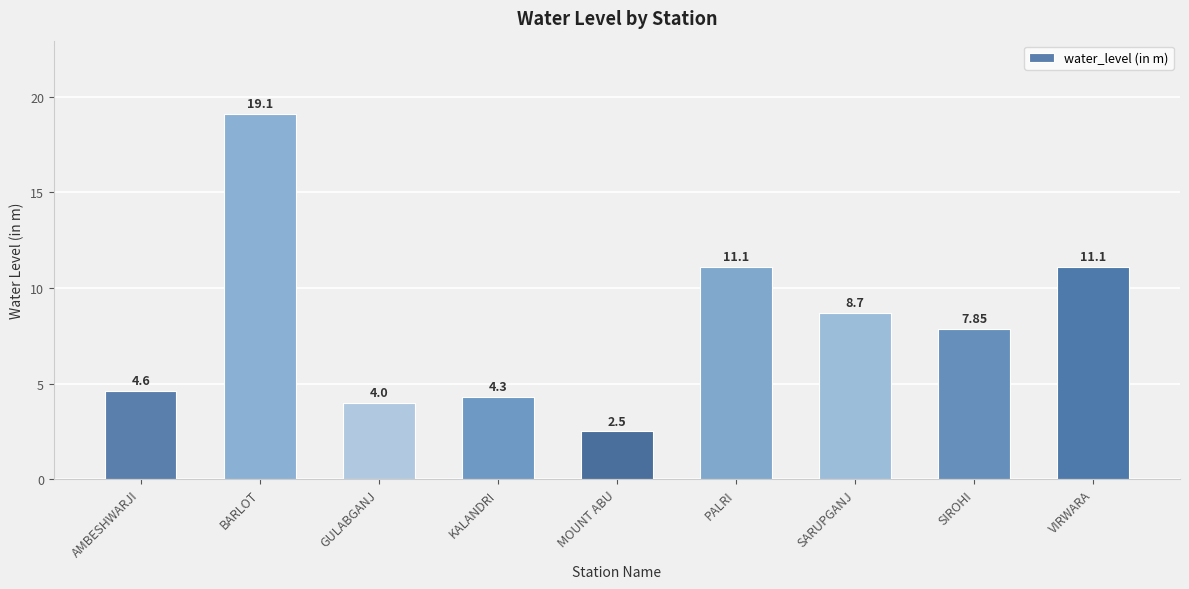

Which label corresponds to the smallest value in the chart?

MOUNT ABU